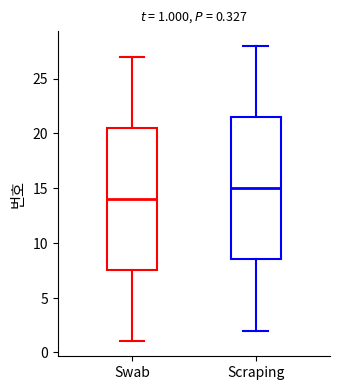

Which box has the lowest median line?

Swab